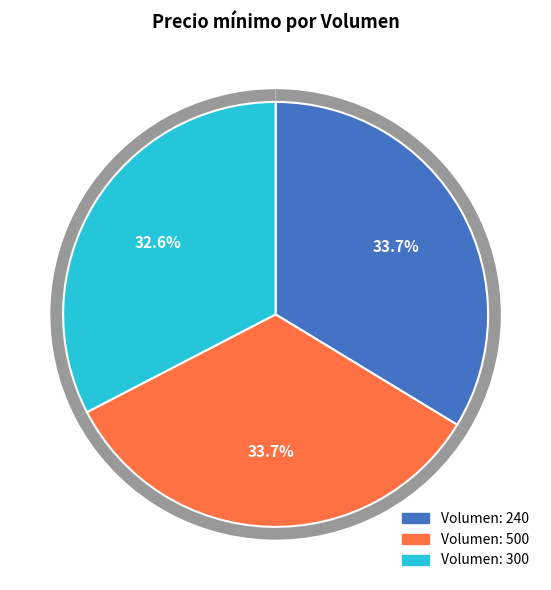

To the nearest percent, what is the difference between the 300 and 500 slice percentages?

1%